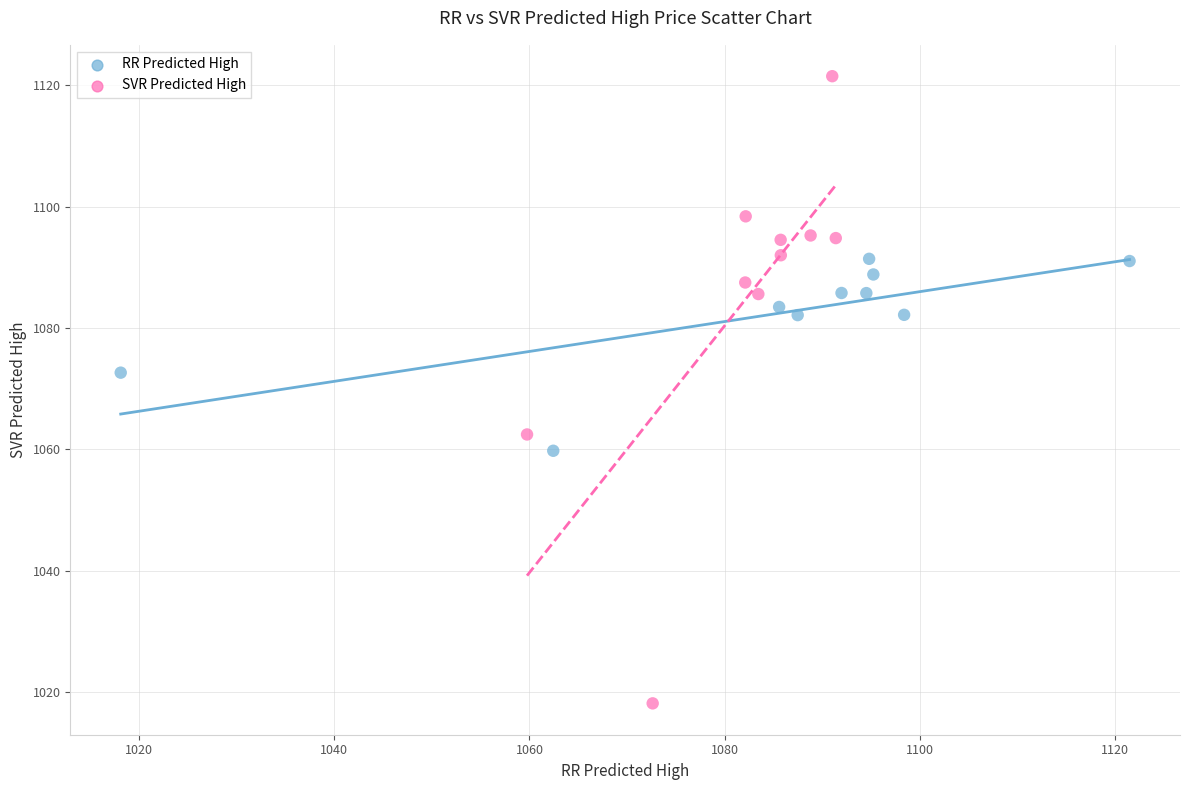

Which series has the widest spread of Y values?

SVR Predicted High